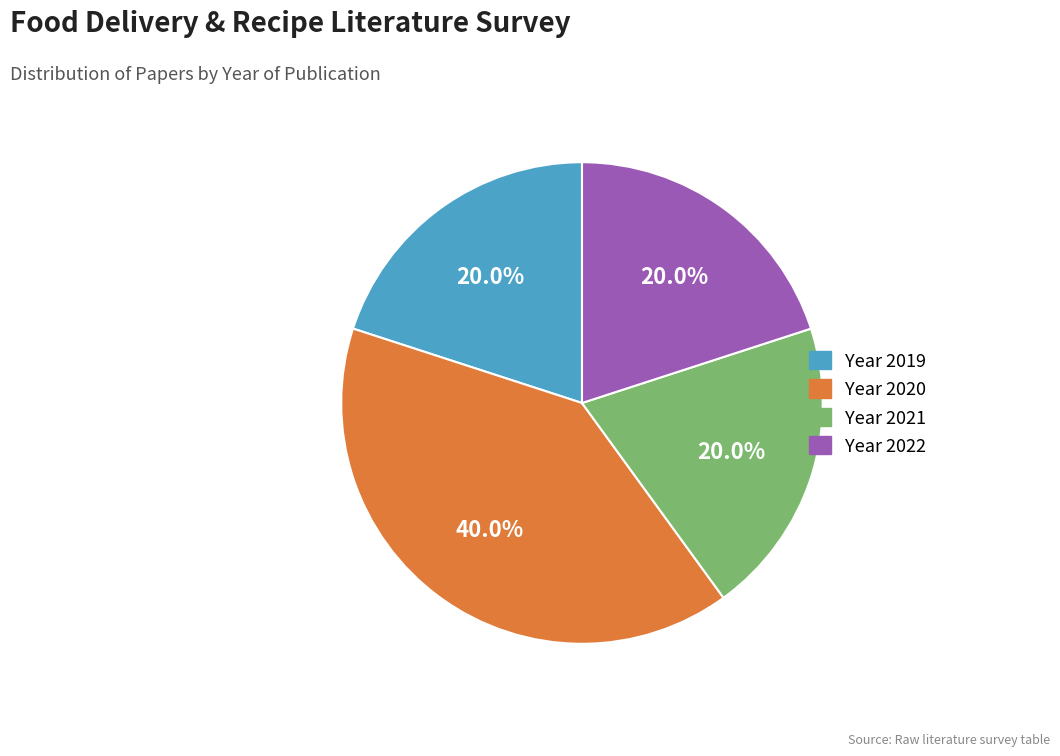

Is there any slice that represents more than half of the pie?

No